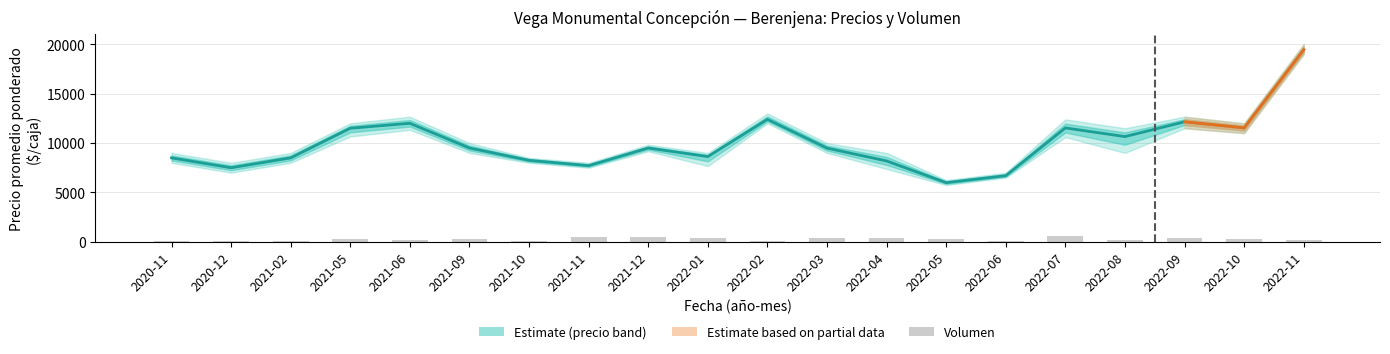

Reading right to left, list all the values displayed in this chart.

Precio promedio ponderado: 2022-11=19444	2022-10=11536	2022-09=12152	2022-08=10654	2022-07=11531	2022-06=6700	2022-05=5992	2022-04=8188	2022-03=9487	2022-02=12400	2022-01=8629	2021-12=9500	2021-11=7714	2021-10=8250	2021-09=9500	2021-06=12000	2021-05=11500	2021-02=8500	2020-12=7500	2020-11=8500
Volumen: 2022-11=180	2022-10=270	2022-09=420	2022-08=230	2022-07=600	2022-06=50	2022-05=250	2022-04=400	2022-03=350	2022-02=50	2022-01=410	2021-12=520	2021-11=500	2021-10=100	2021-09=300	2021-06=160	2021-05=300	2021-02=100	2020-12=100	2020-11=100